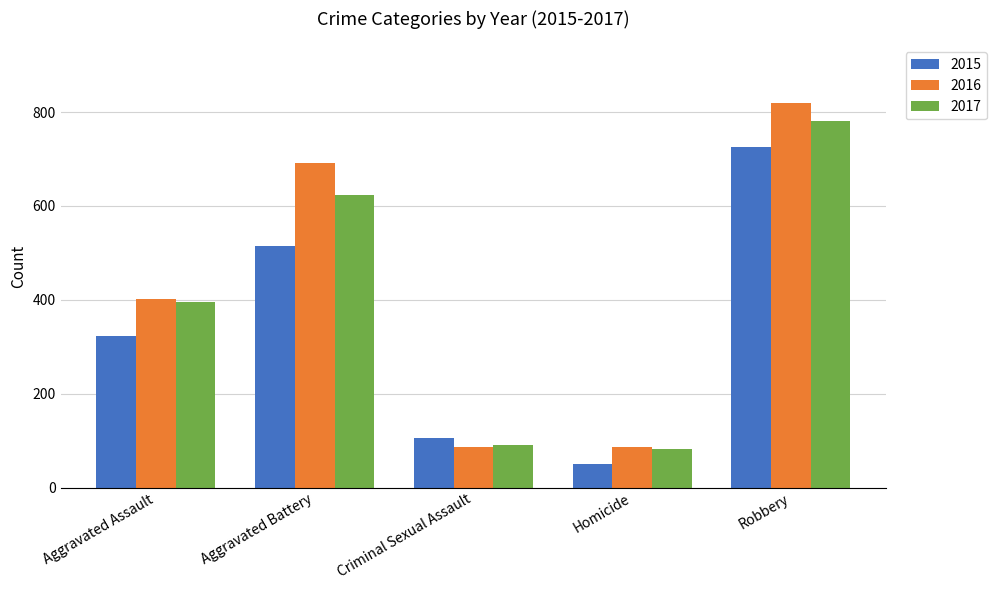

What is the sum of all 2016 values?

2086